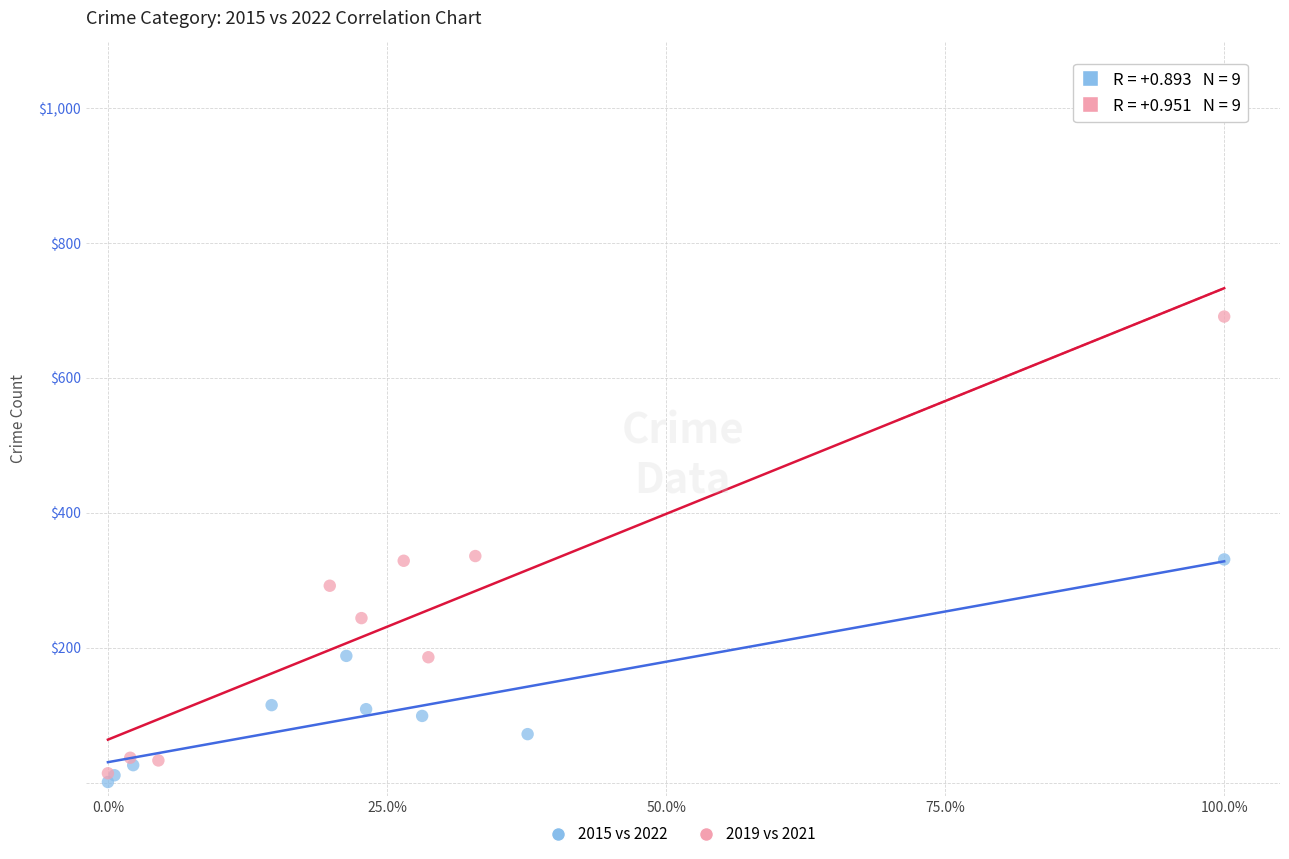

What are all the series names shown in the legend?

2015 vs 2022, 2019 vs 2021